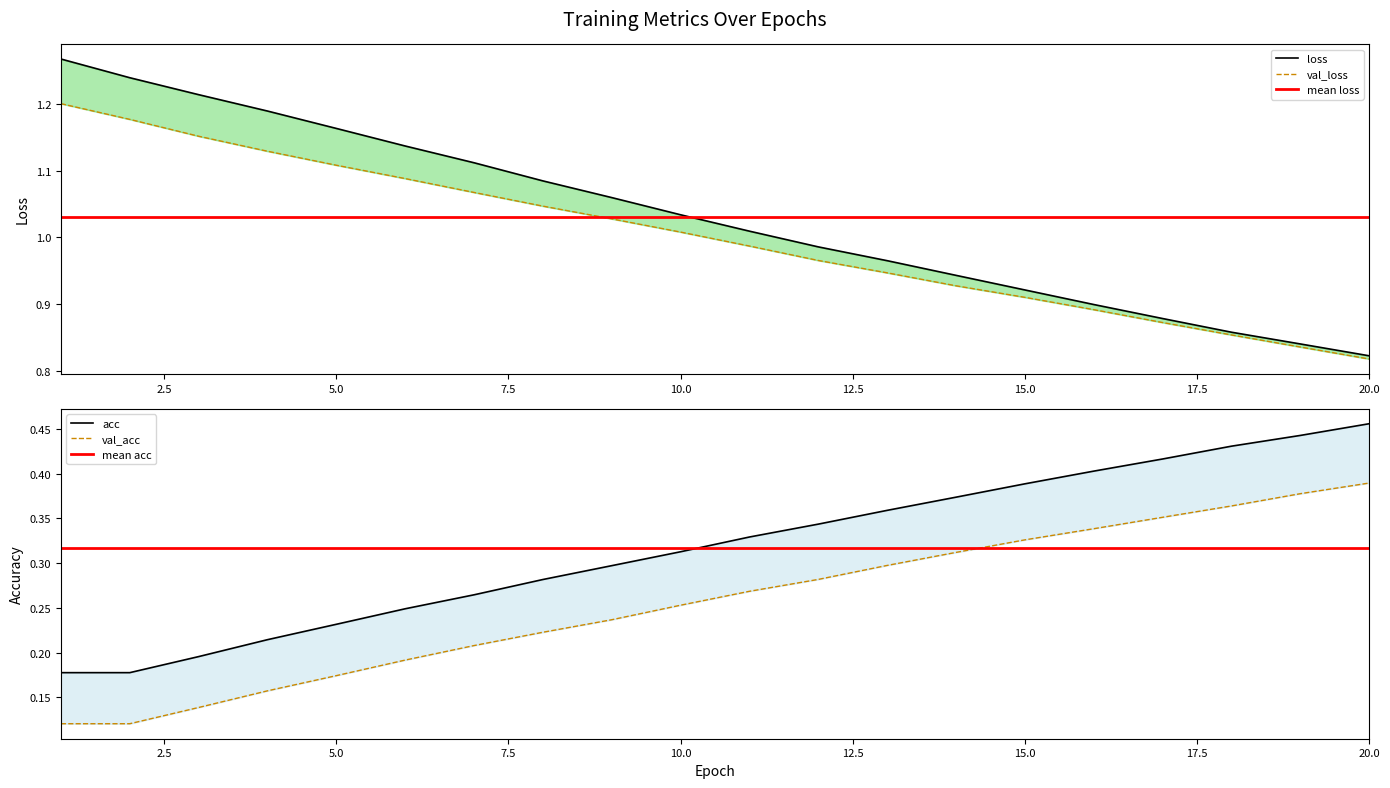

How many data points in val_loss are above 1?

10